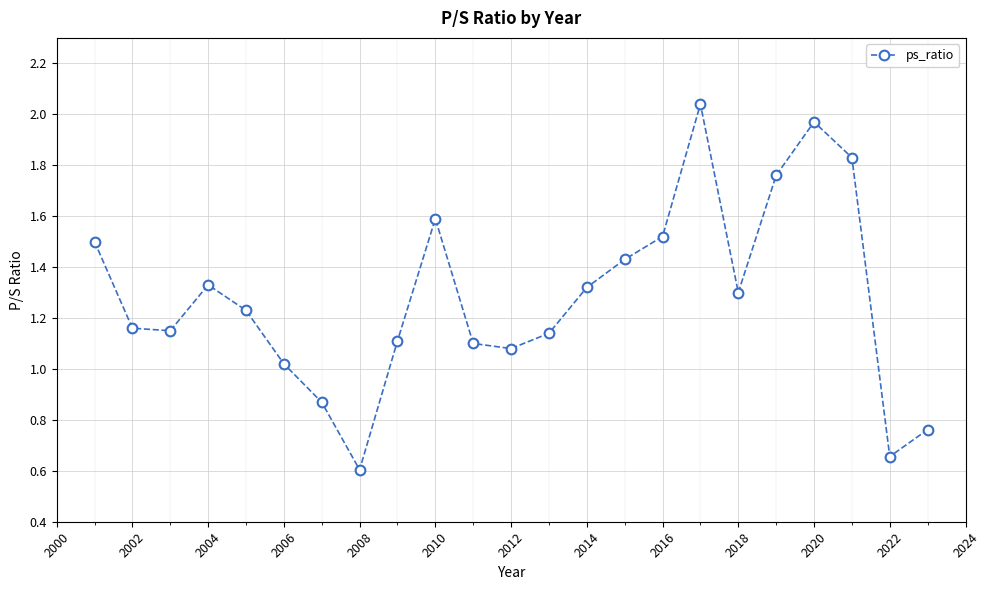

Does the chart display data point markers on the line(s)?

Yes